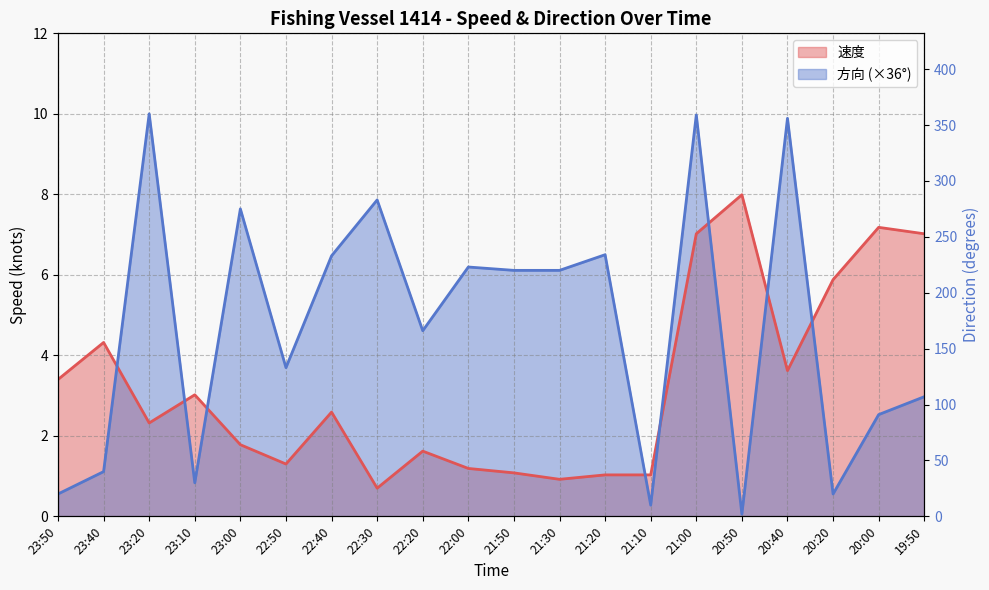

Between 20:50 and 22:20, which is larger?

22:20